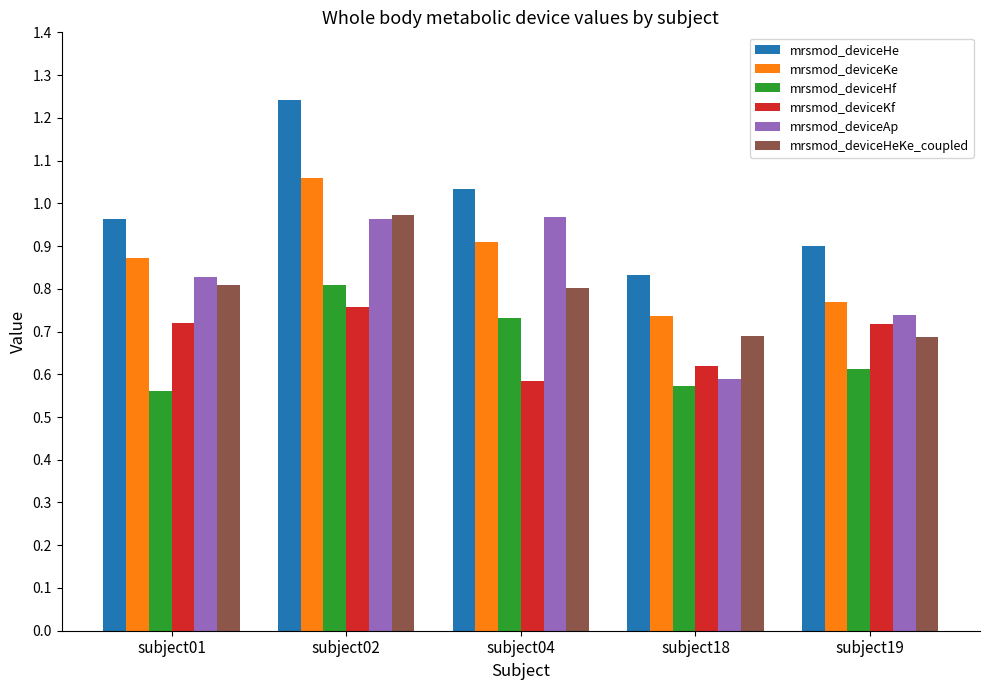

Which series has the largest range (max minus min)?

mrsmod_deviceHe